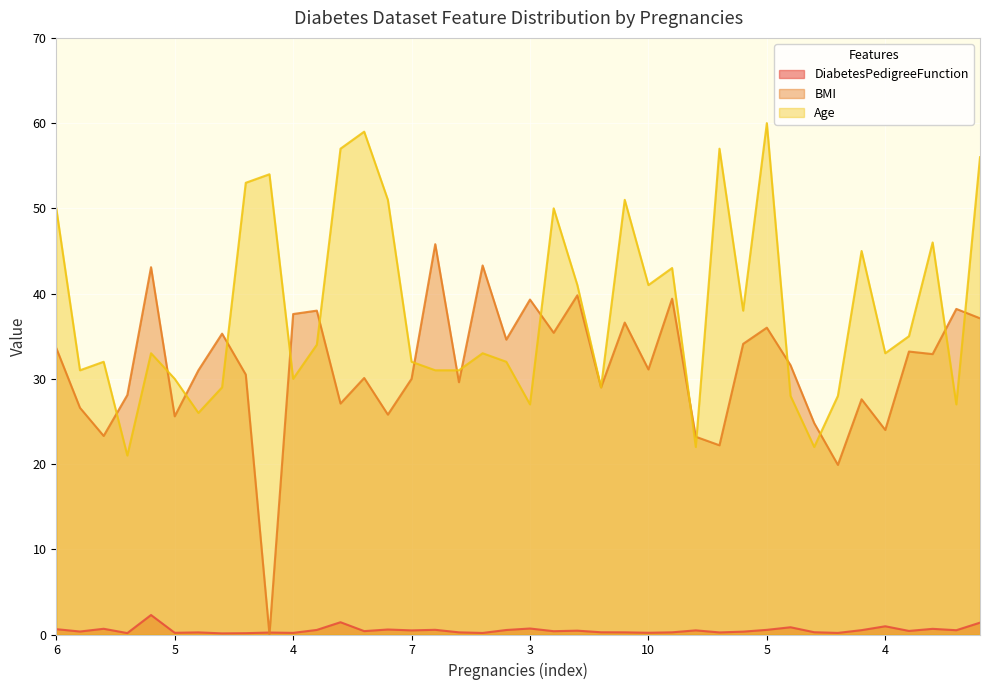

Between 2 and 10, which is larger?

10